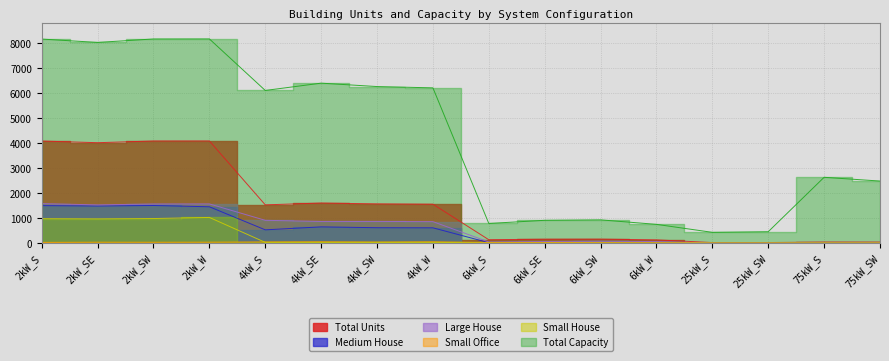

At 2kW_SE, list the series in order from smallest to largest.

Small Office, Small House, Medium House, Large House, Total Units, Total Capacity